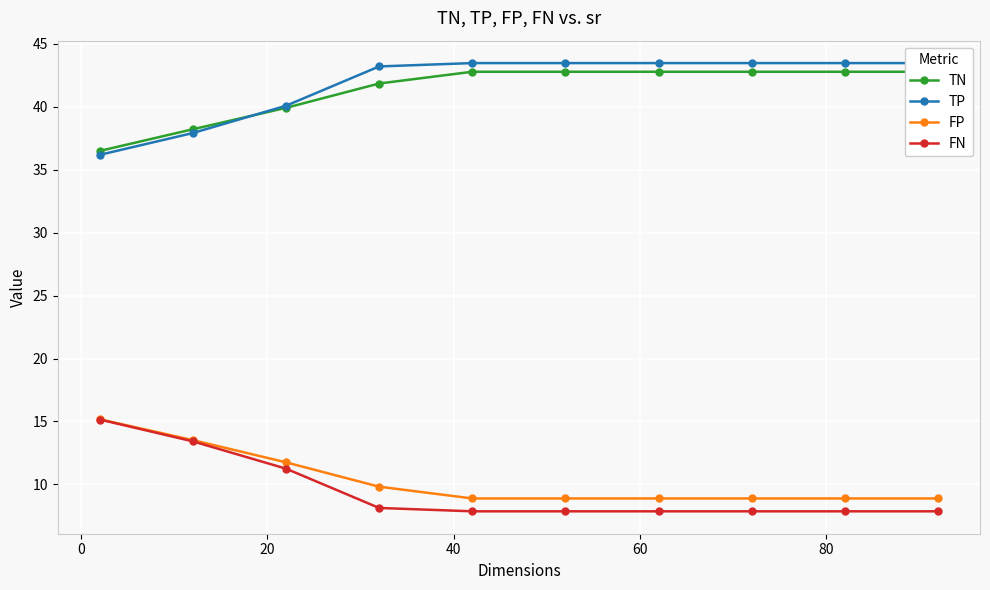

True or false: TP has more than 0 interior local peaks.

False